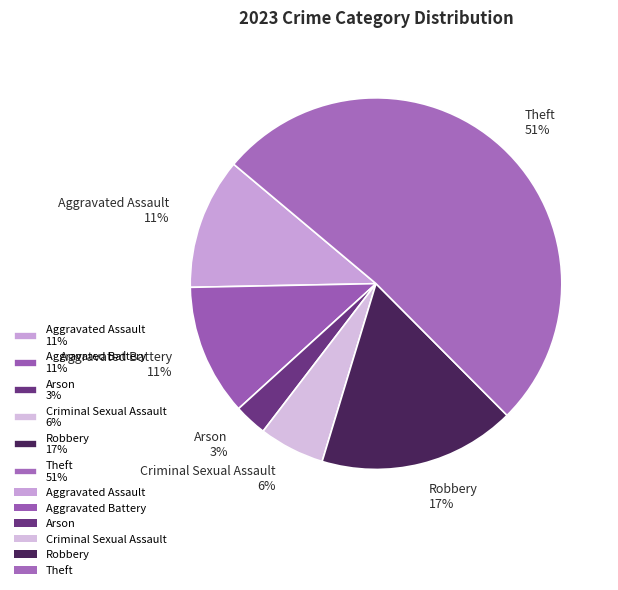

To the nearest percent, what portion does Robbery represent?

17%